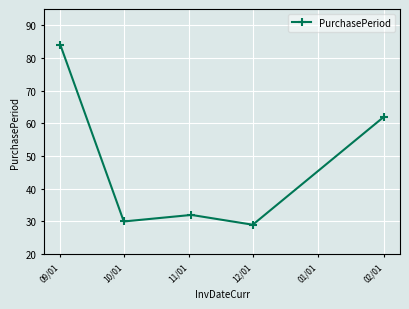

What is the smallest value displayed?

29